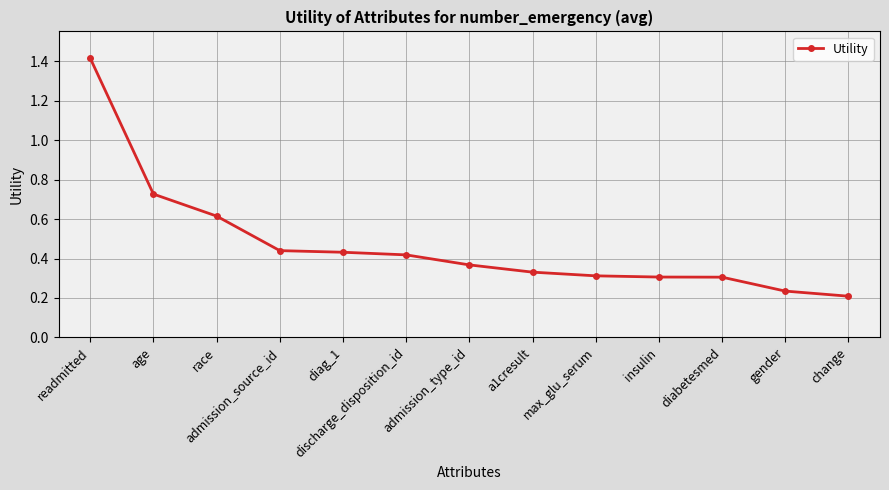

The chart shows a value of 0.2 at change. True or false?

True